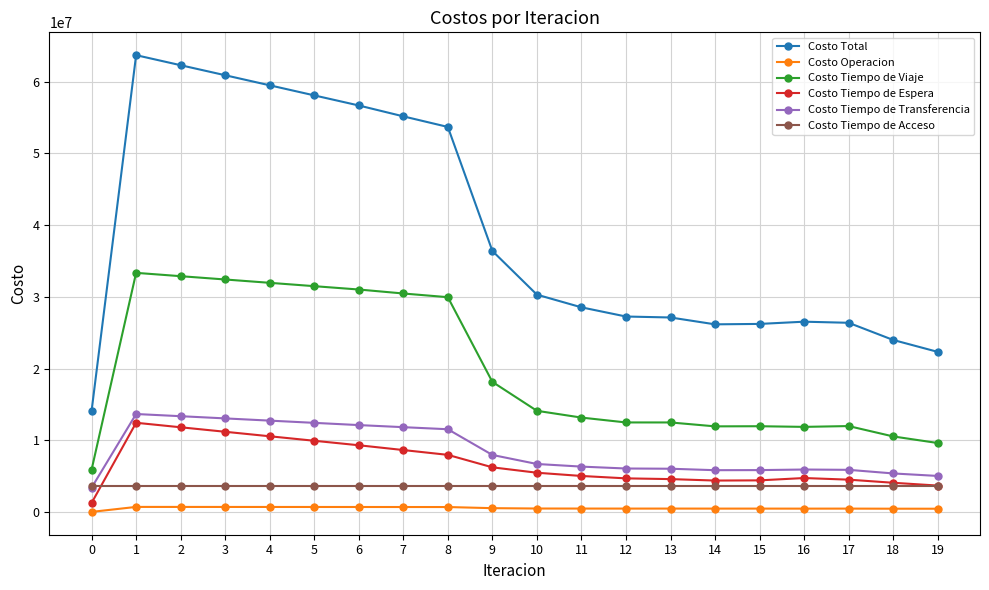

True or false: Costo Tiempo de Espera and Costo Operacion cross at least once.

False